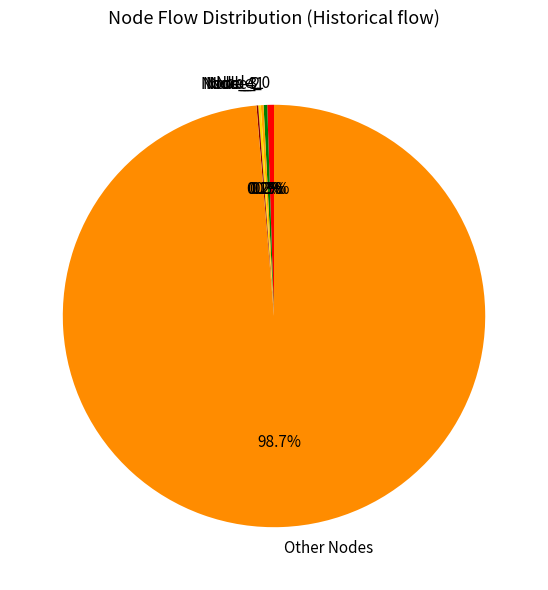

What is the largest slice in the pie chart?

Other Nodes